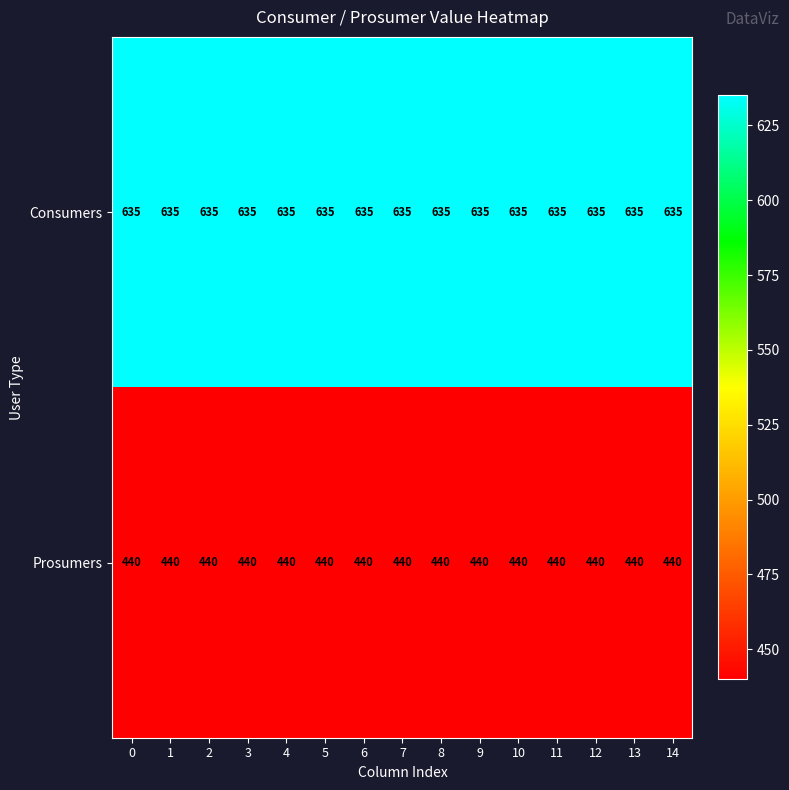

Rank the series at 8 from lowest to highest value.

Prosumers, Consumers